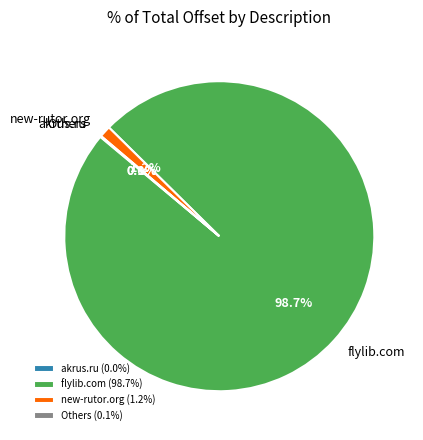

What portion of the pie excludes flylib.com?

1.3%